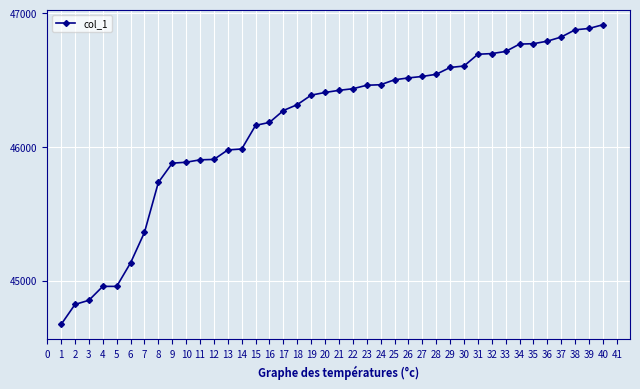

Approximately how many times larger is the value at 3 compared to 28?

1.0